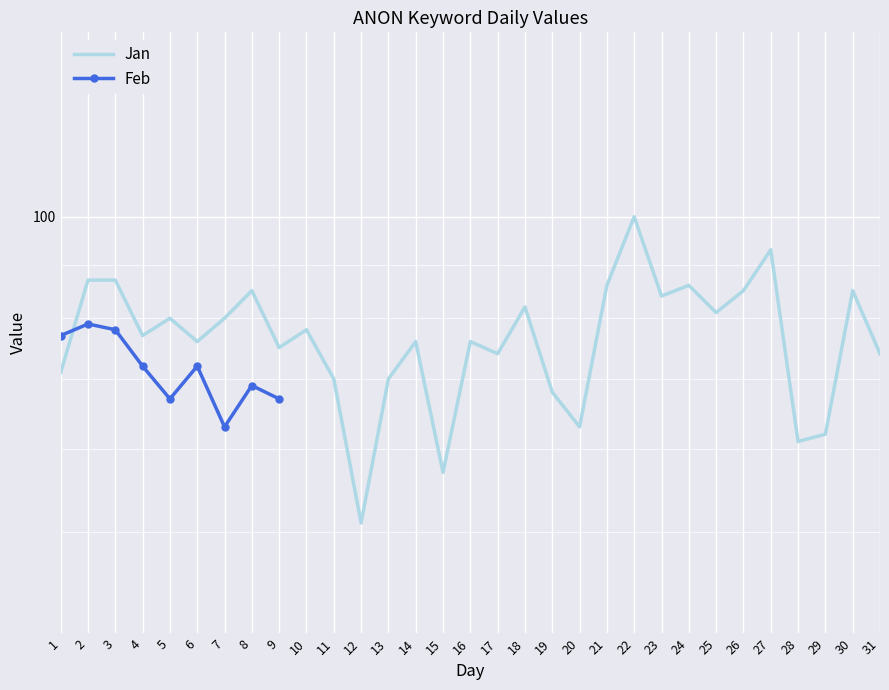

Where does the data first go above 77?

02